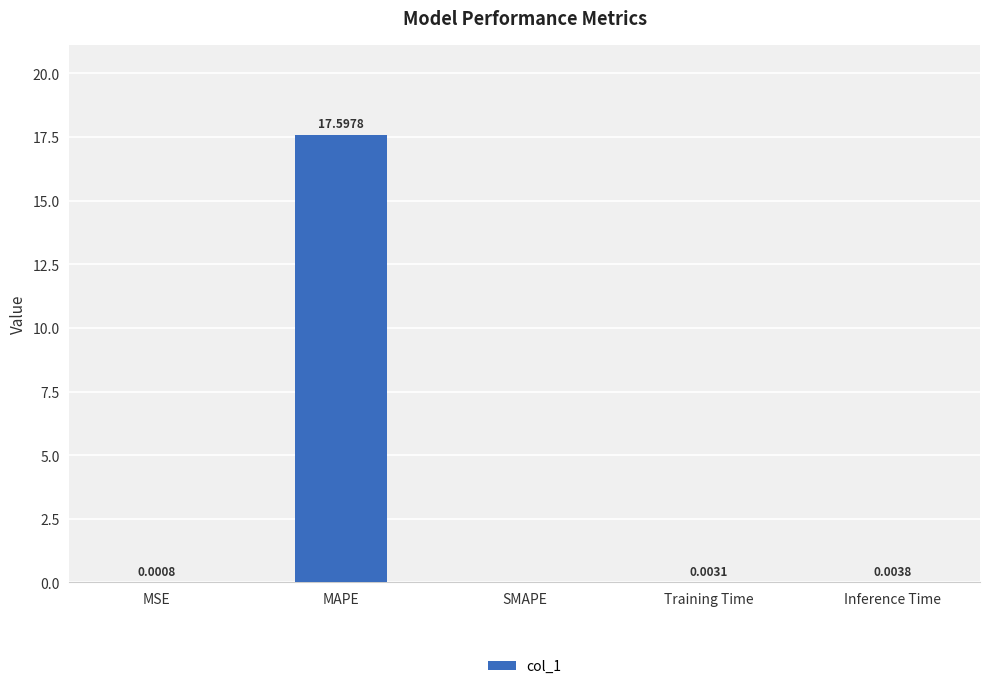

Where is the data nearest to the value 8?

Inference Time